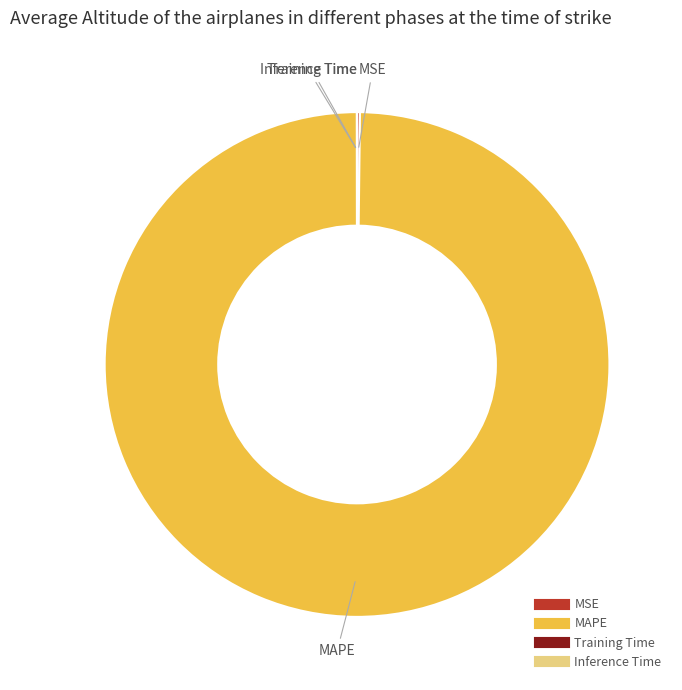

Is there a majority slice in this chart?

Yes